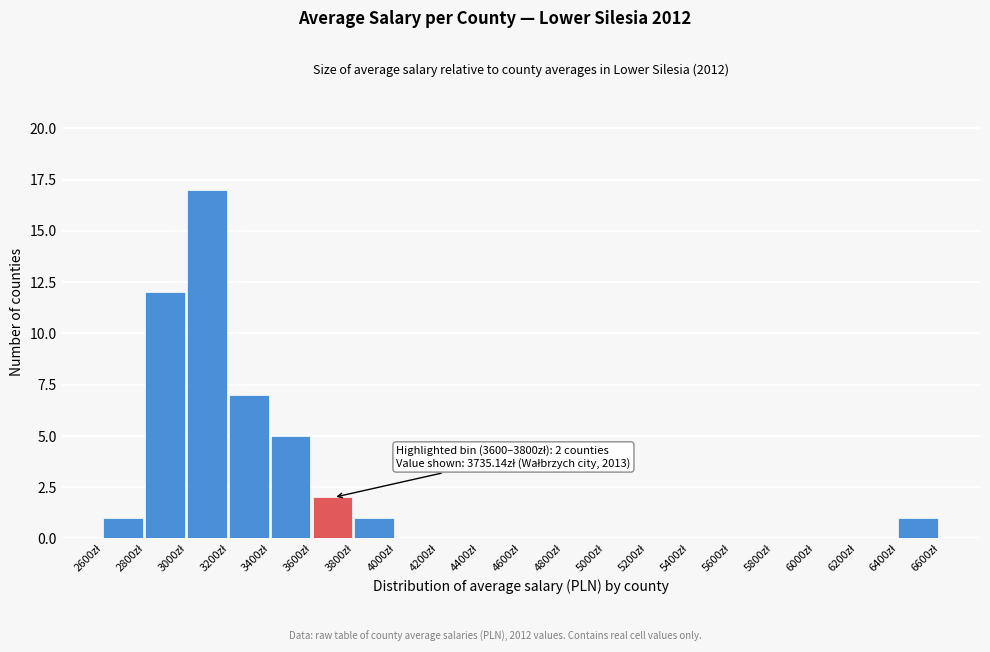

Which range on the x-axis has the tallest bar?

3000 to 3200